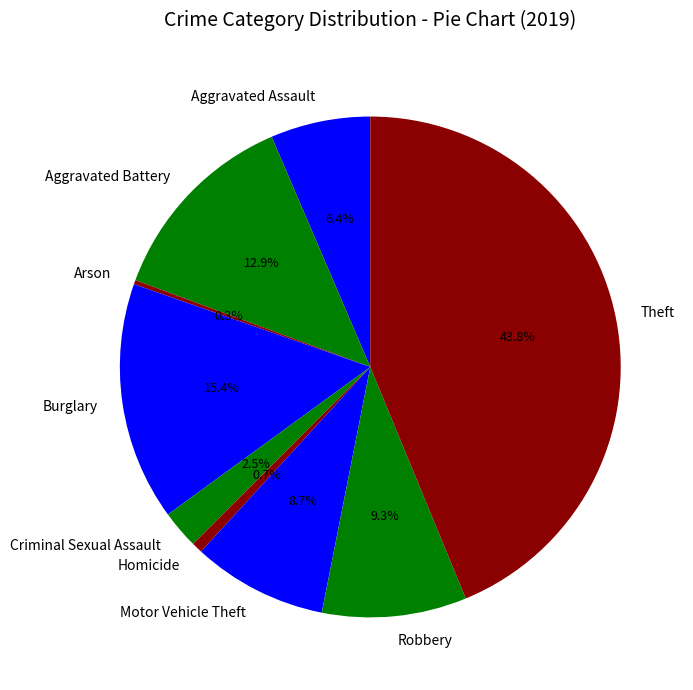

What is the largest slice in the pie chart?

Theft